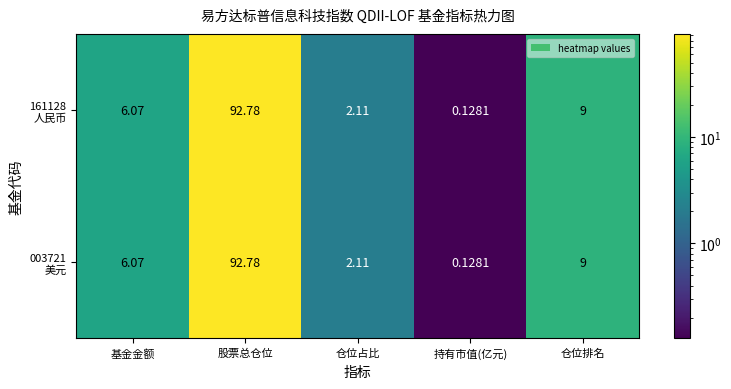

Which category has the lowest value across all series?

持有市值(亿元)